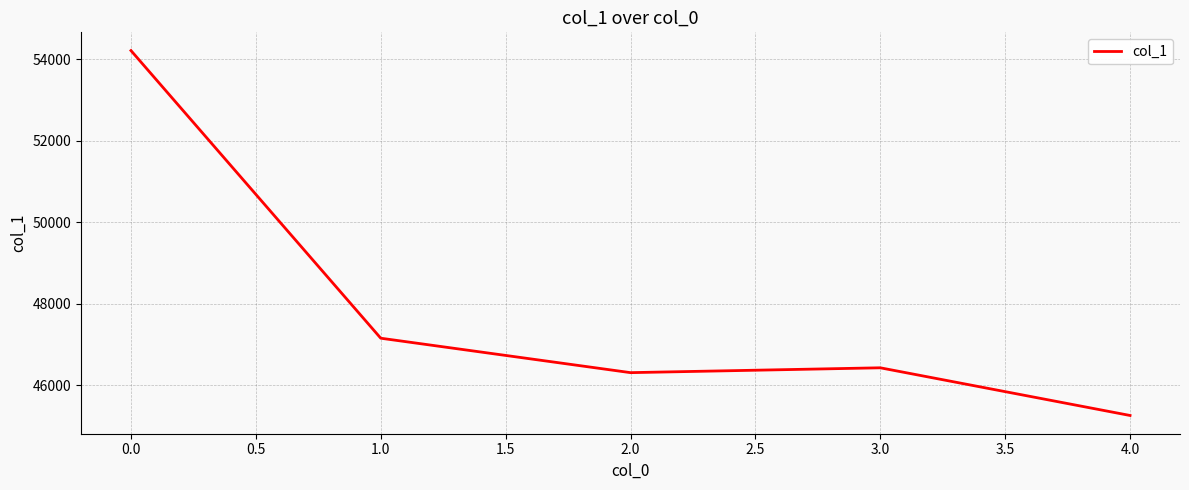

What is the smallest value displayed?

45261